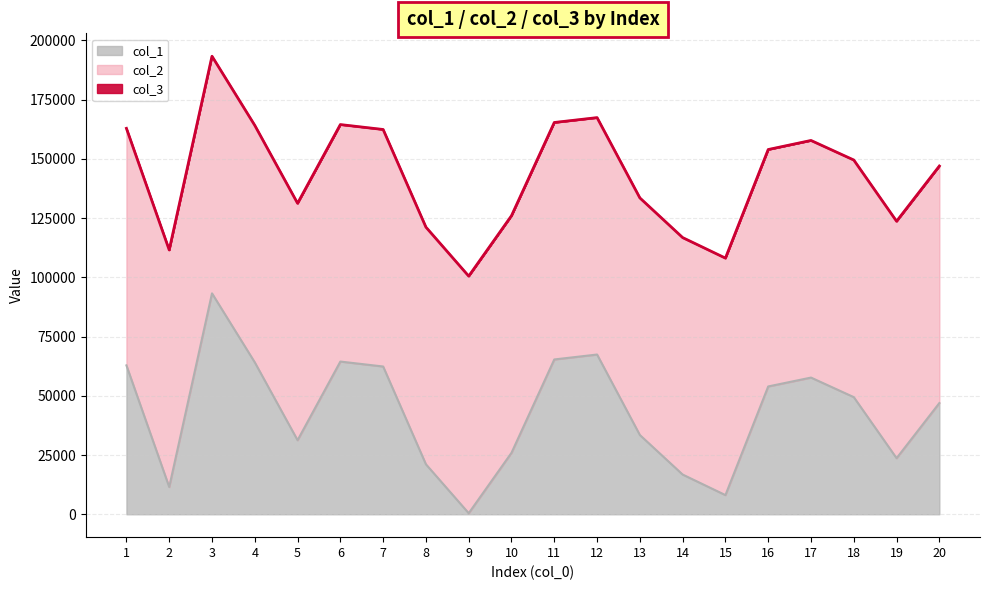

What is the difference between the highest and lowest values at 8?

100099